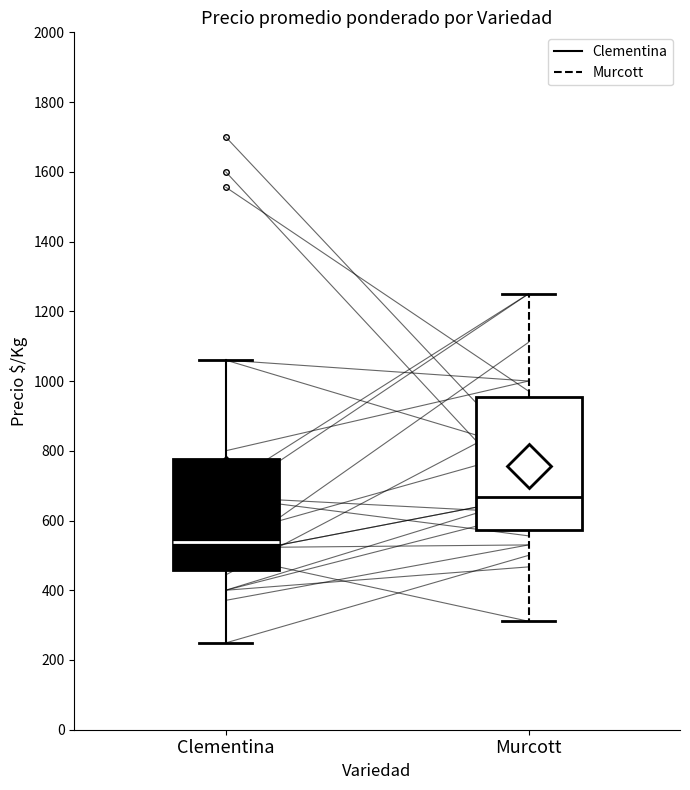

Reading left to right, read every box against the y-axis: the position of its median line, the range the box covers, and the ends of its whiskers. The values are not printed on the chart, so give them approximately, as read against the axis.

Clementina: median 540, box 460 to 780, whiskers 240 to 1060
Murcott: median 660, box 580 to 960, whiskers 320 to 1260